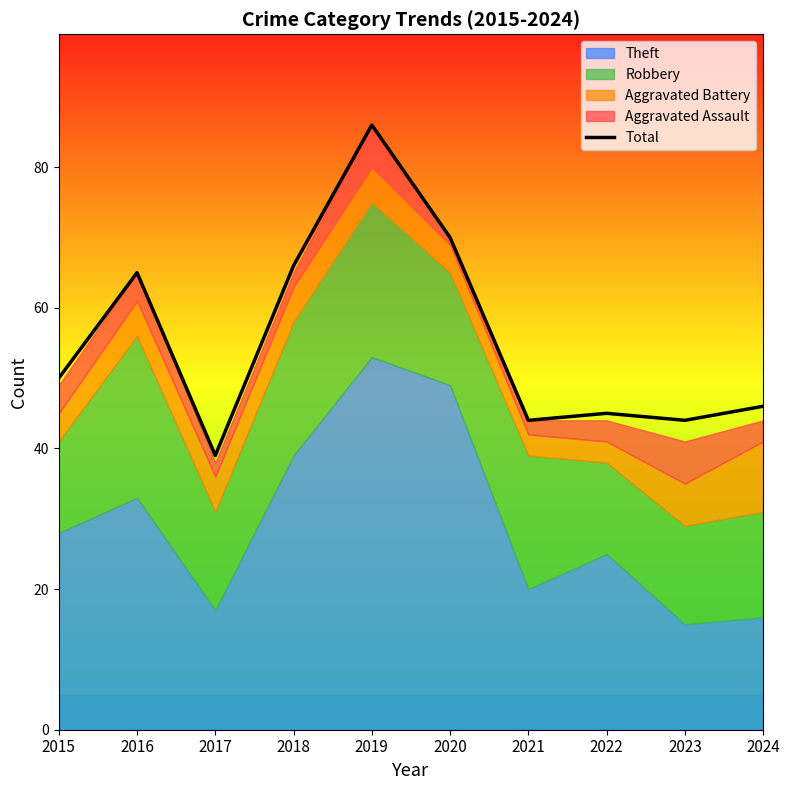

What is the maximum value shown in the chart?

86